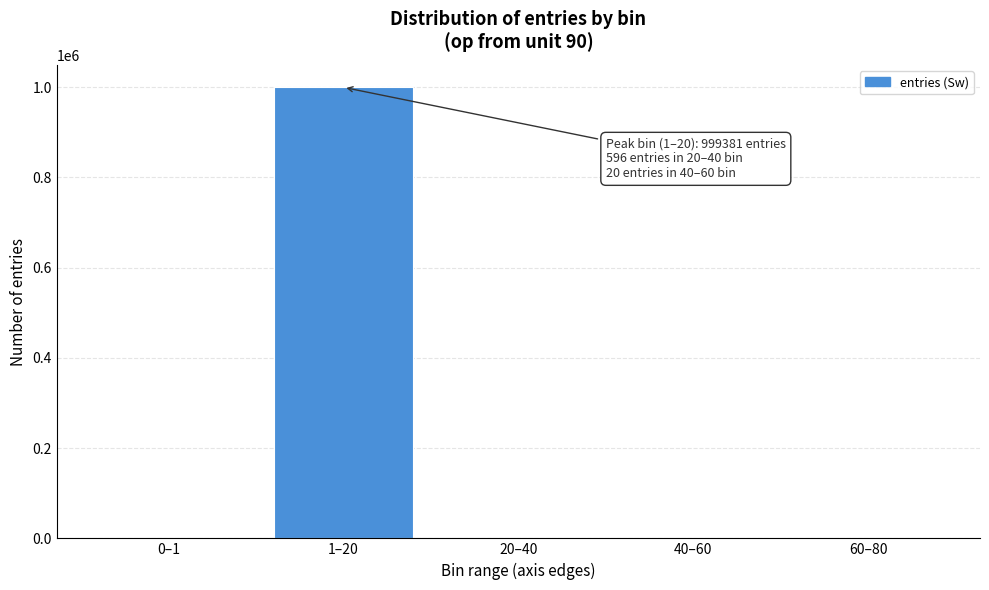

What is the sum of all values?

999999